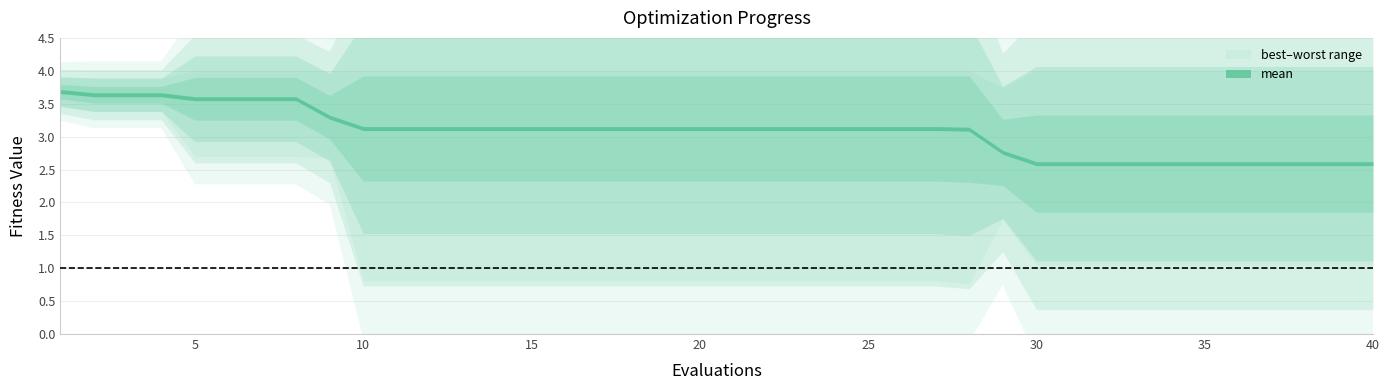

At which category does the chart reach its peak across all series?

5